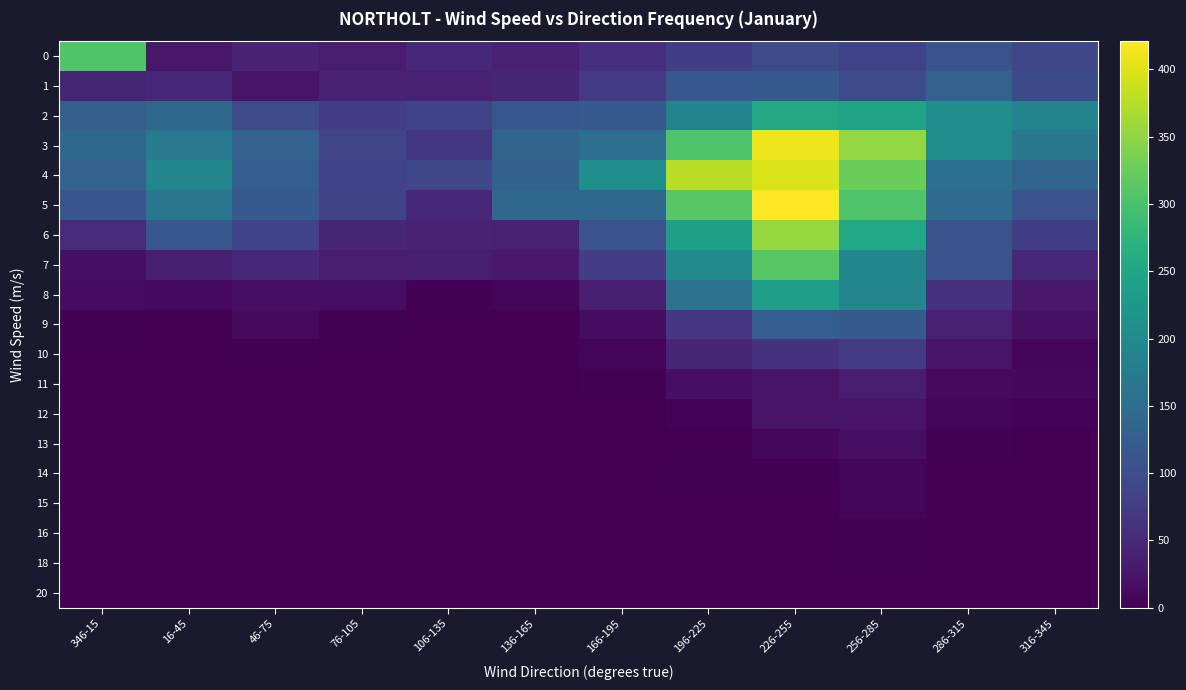

Which has a higher value, 76-105 or 346-15?

346-15